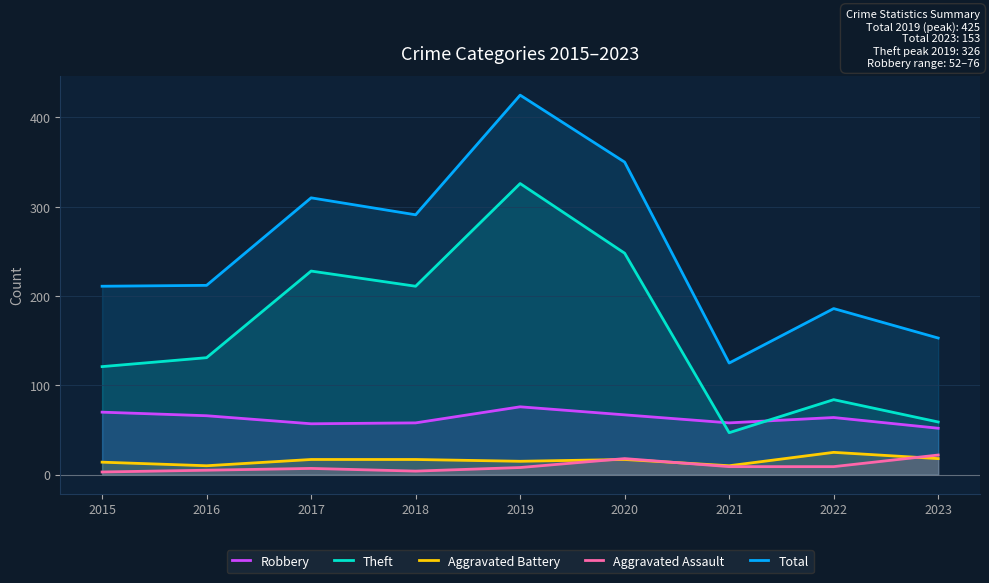

What is the value of the Robbery point at the 4th from the left?

58